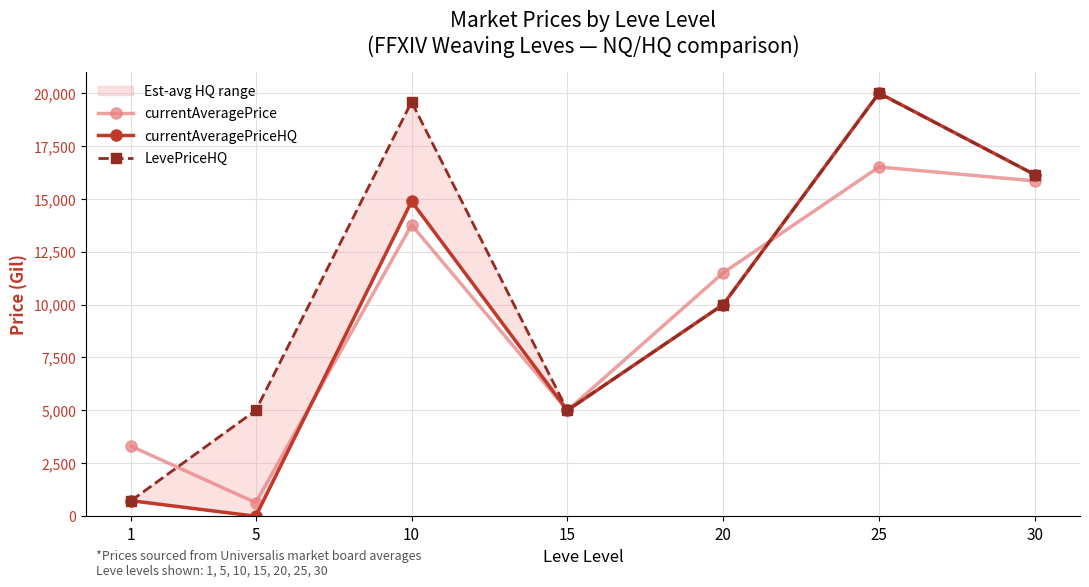

What is the value of the currentAveragePrice point at the 5th from the left?

11498